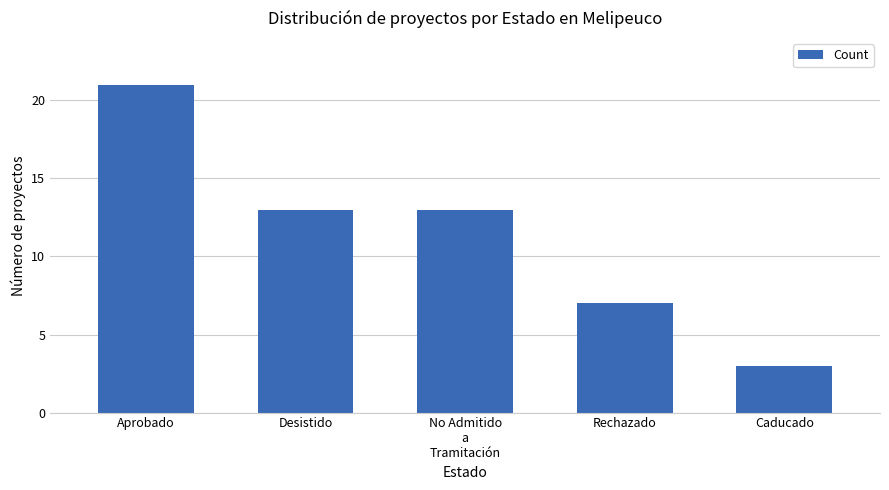

What is the change in value from Rechazado to Caducado?

-4